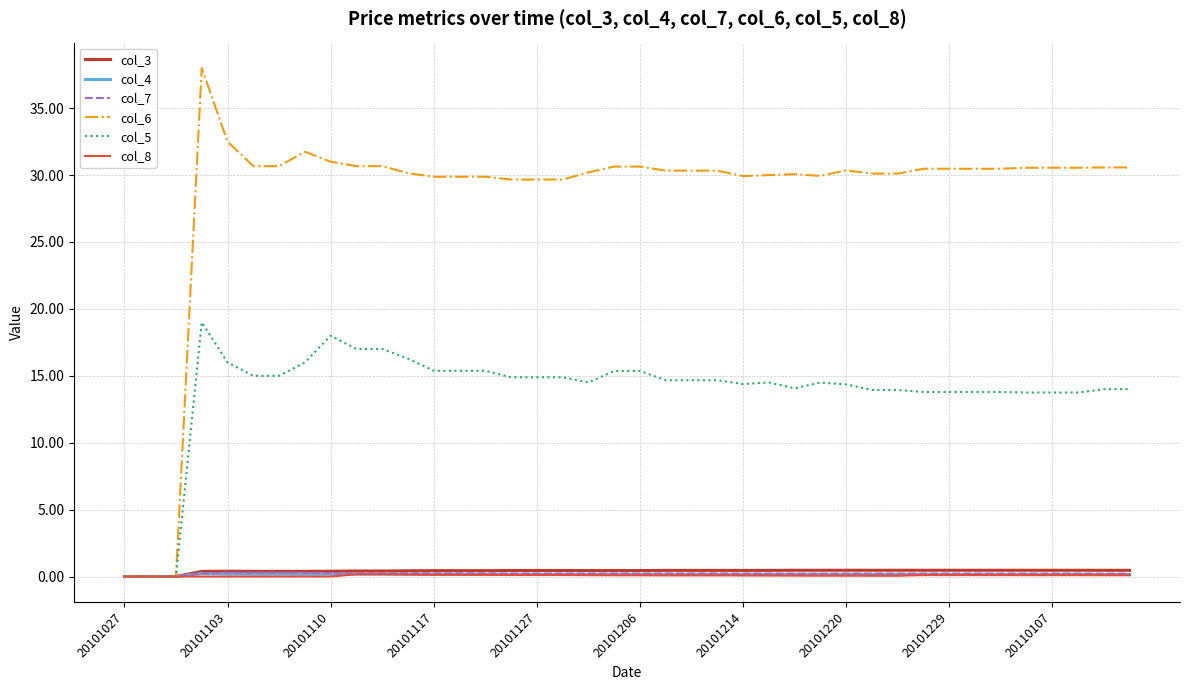

Which series has the largest total across all categories?

col_6